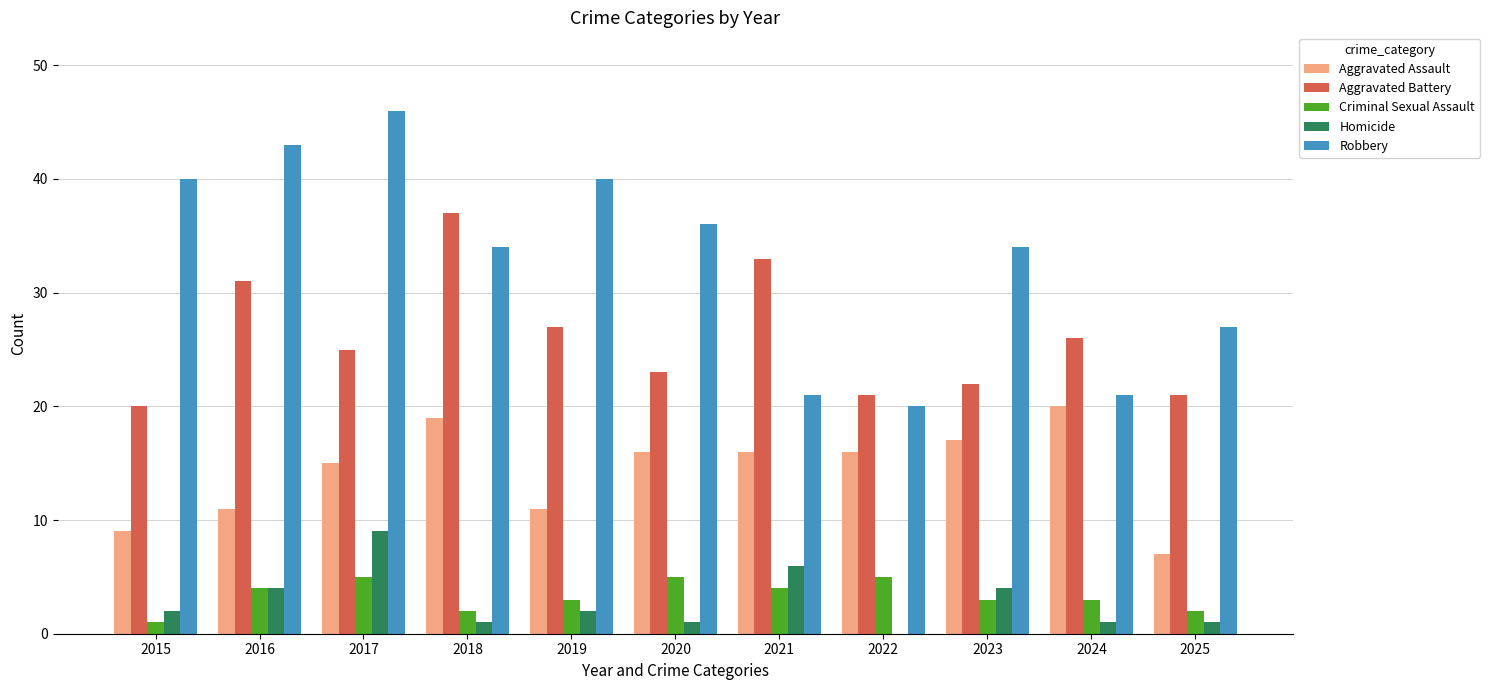

The value of Robbery at 2020 is 36. True or false?

True